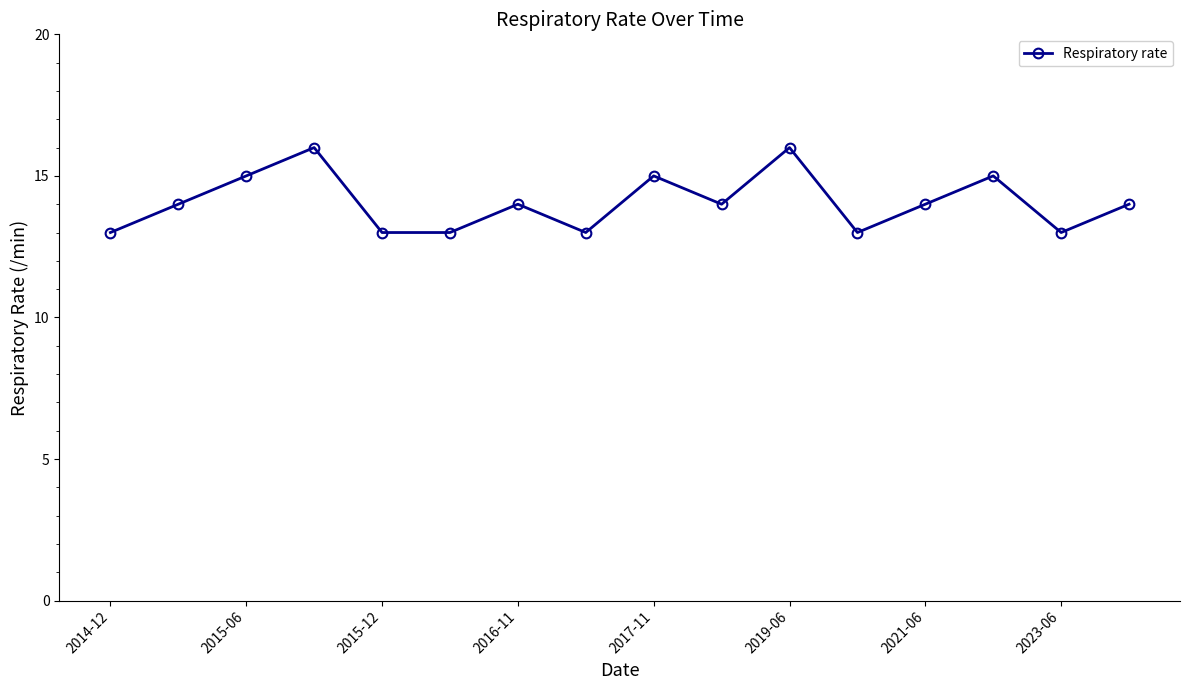

What is the value of the 6th point from the left?

13